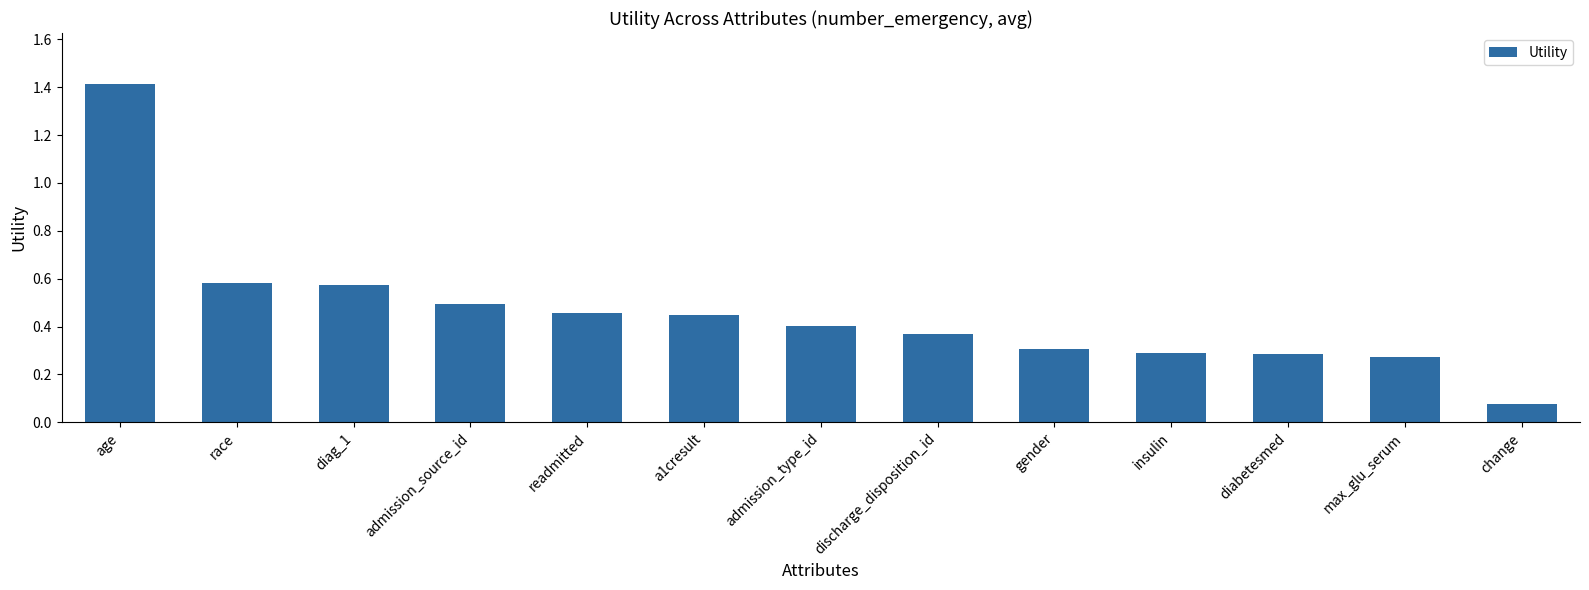

What is the label of the 1st bar from the left?

age